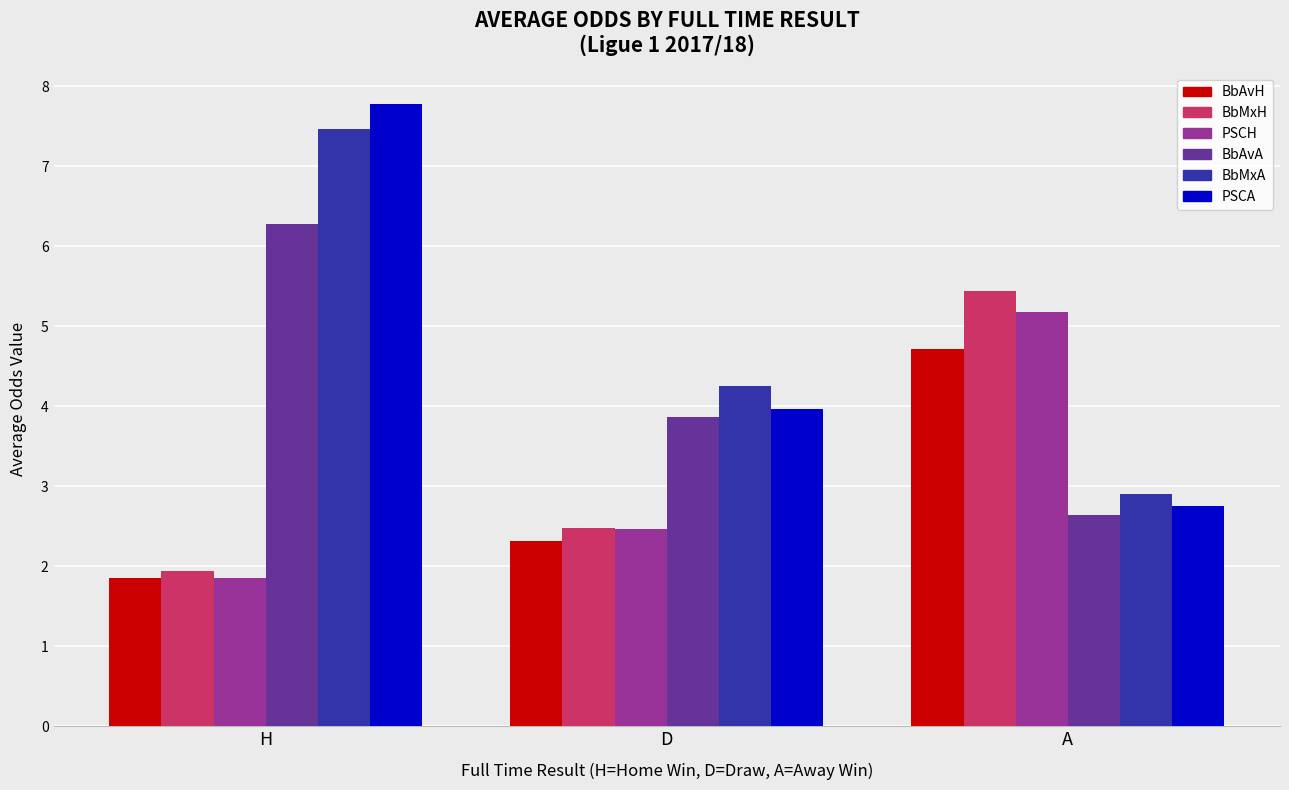

What is the total value across all series at D?

19.3